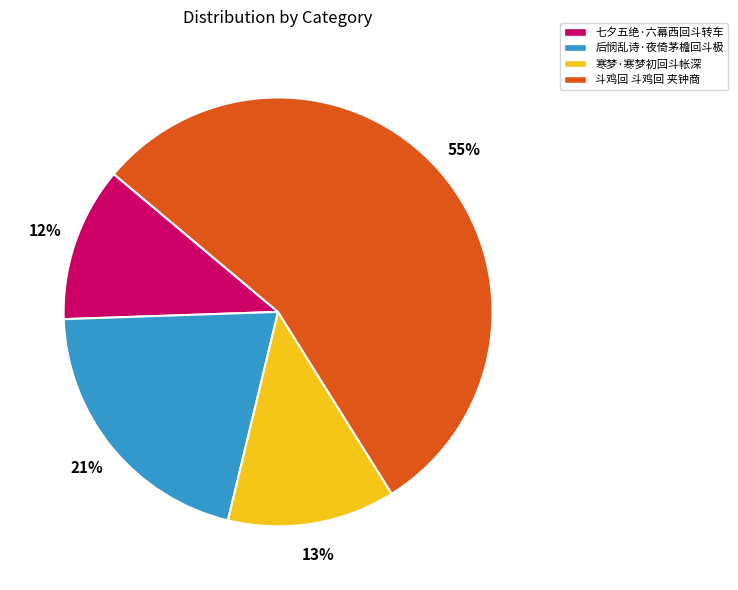

Which has a higher value, 七夕五绝·六幕西回斗转车 or 后悯乱诗·夜倚茅檐回斗极?

后悯乱诗·夜倚茅檐回斗极